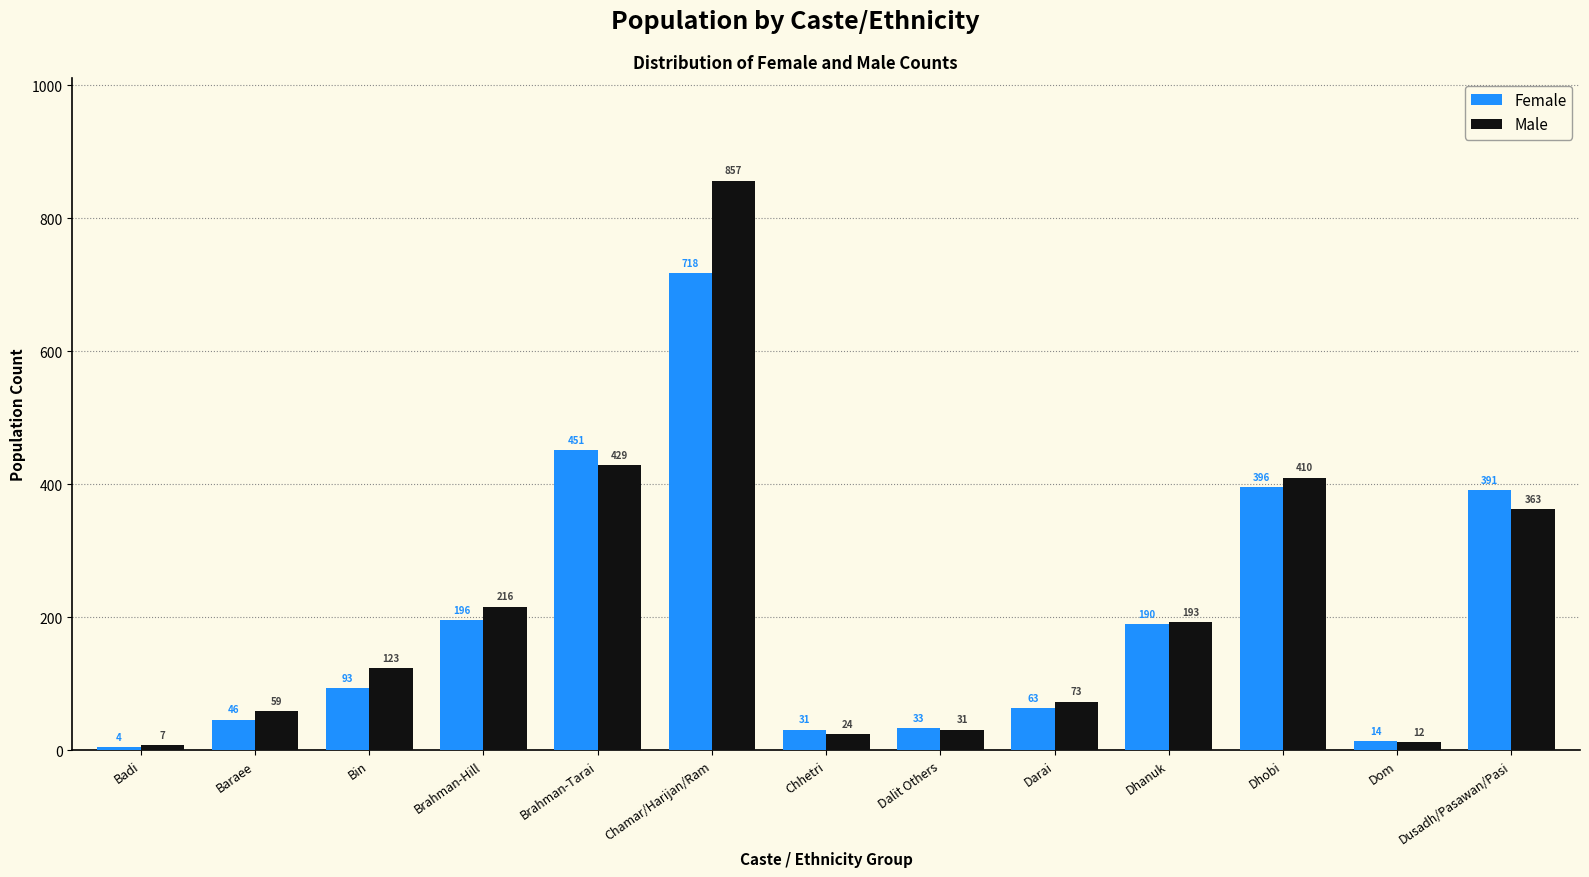

Reading right to left, list all the values displayed in this chart.

Female: Dusadh/Pasawan/Pasi=391	Dom=14	Dhobi=396	Dhanuk=190	Darai=63	Dalit Others=33	Chhetri=31	Chamar/Harijan/Ram=718	Brahman-Tarai=451	Brahman-Hill=196	Bin=93	Baraee=46	Badi=4
Male: Dusadh/Pasawan/Pasi=363	Dom=12	Dhobi=410	Dhanuk=193	Darai=73	Dalit Others=31	Chhetri=24	Chamar/Harijan/Ram=857	Brahman-Tarai=429	Brahman-Hill=216	Bin=123	Baraee=59	Badi=7